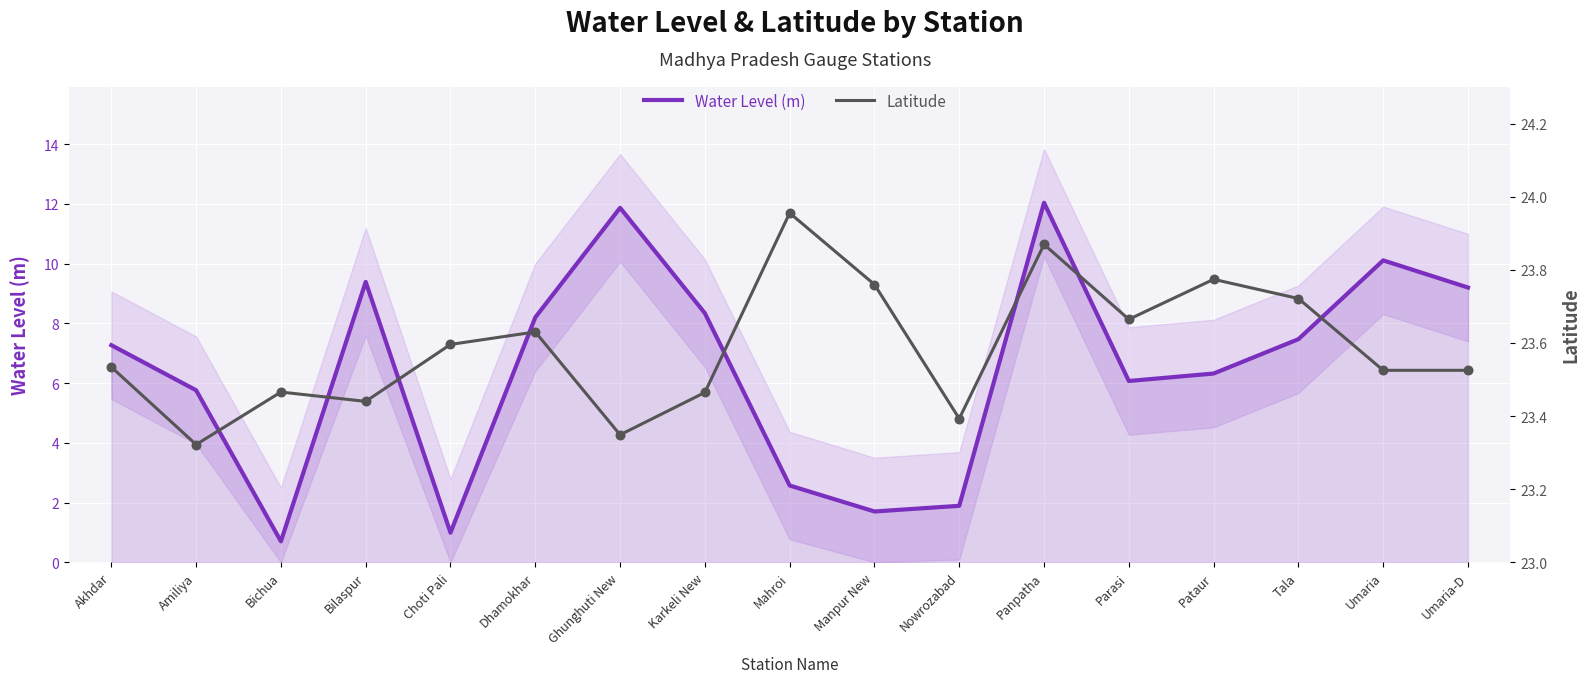

Which series contains the lowest Y value?

Water Level (m)